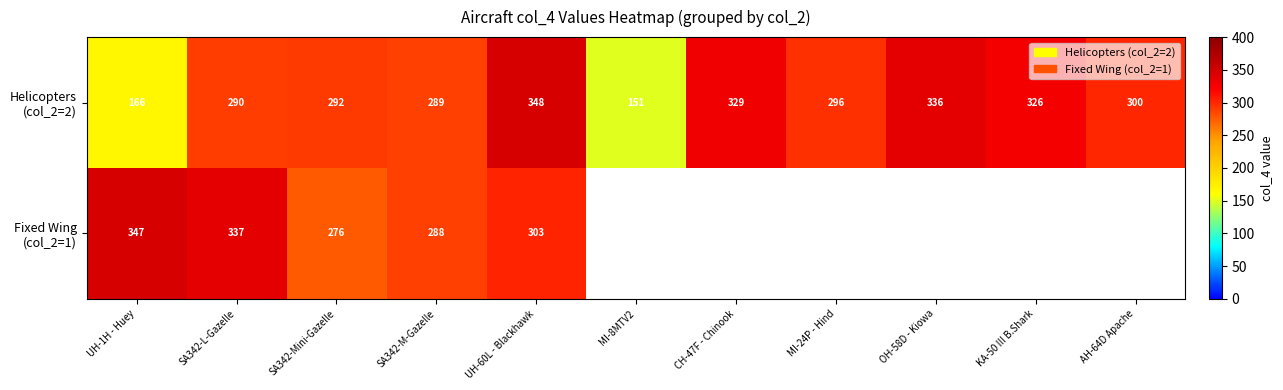

What is the total value across all series at SA342-L-Gazelle?

627